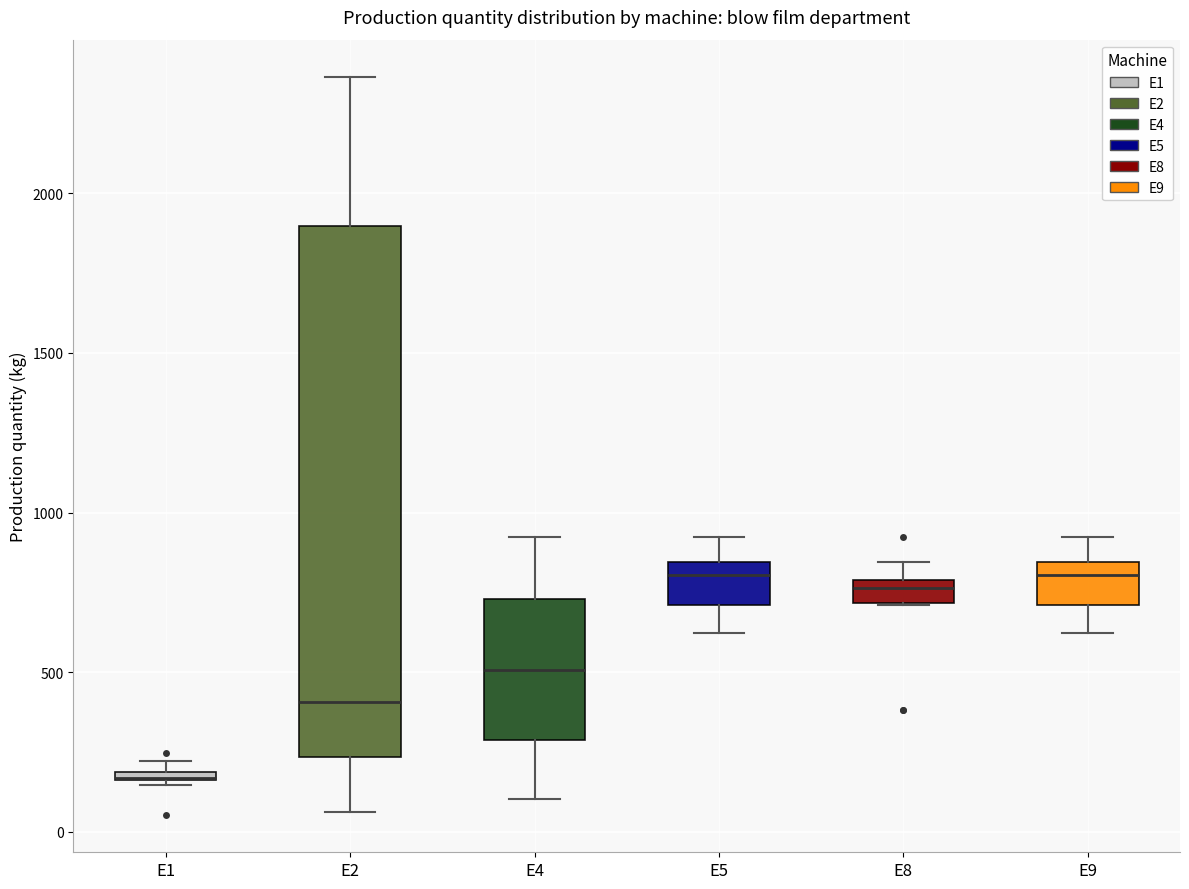

Which box is the tallest, from its lower edge to its upper edge?

E2